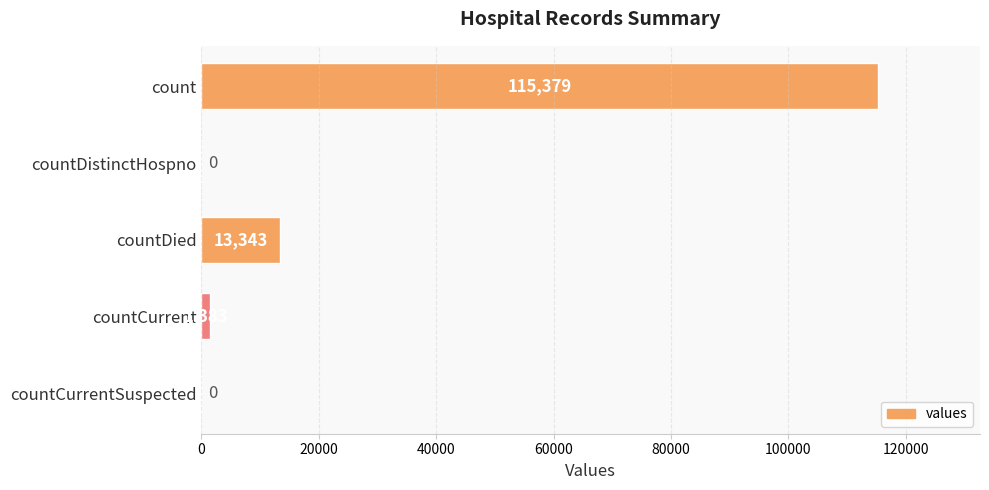

Reading top to bottom, extract all data points from this chart.

count=115379	countDistinctHospno=0	countDied=13343	countCurrent=1383	countCurrentSuspected=0